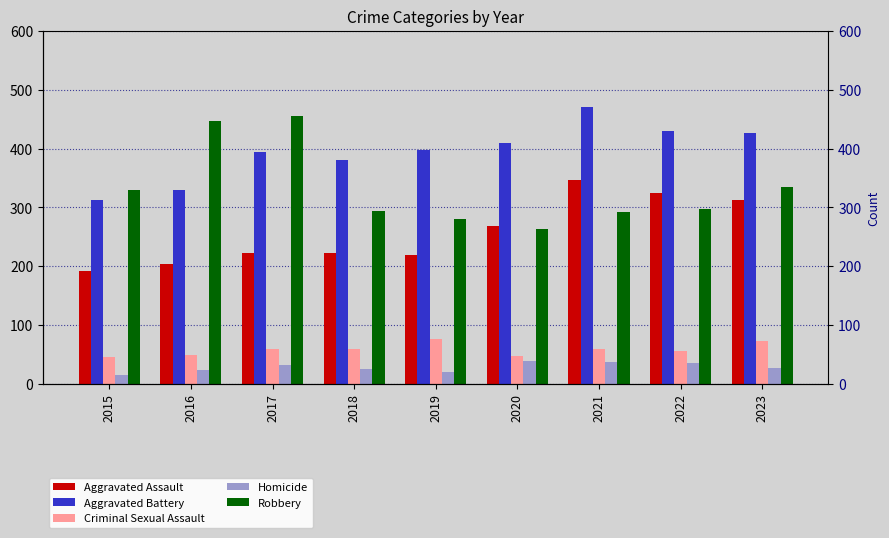

What is the average value of the Aggravated Battery series?

394